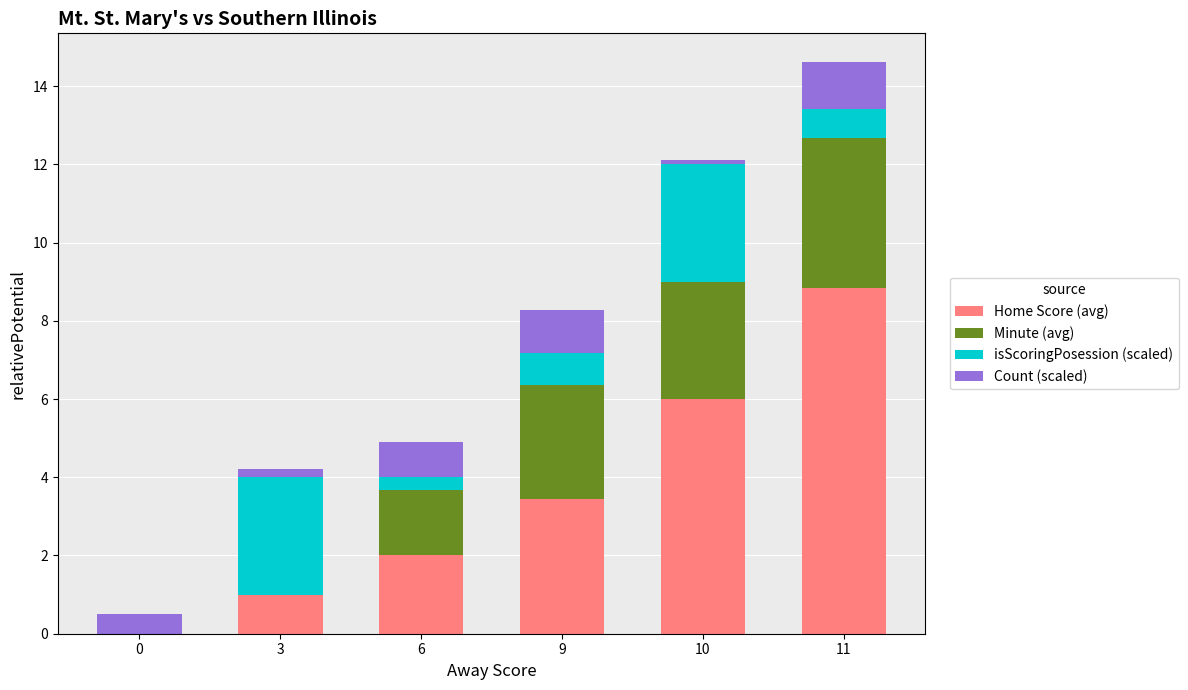

Which category has the highest value in the Home Score (avg) series?

11